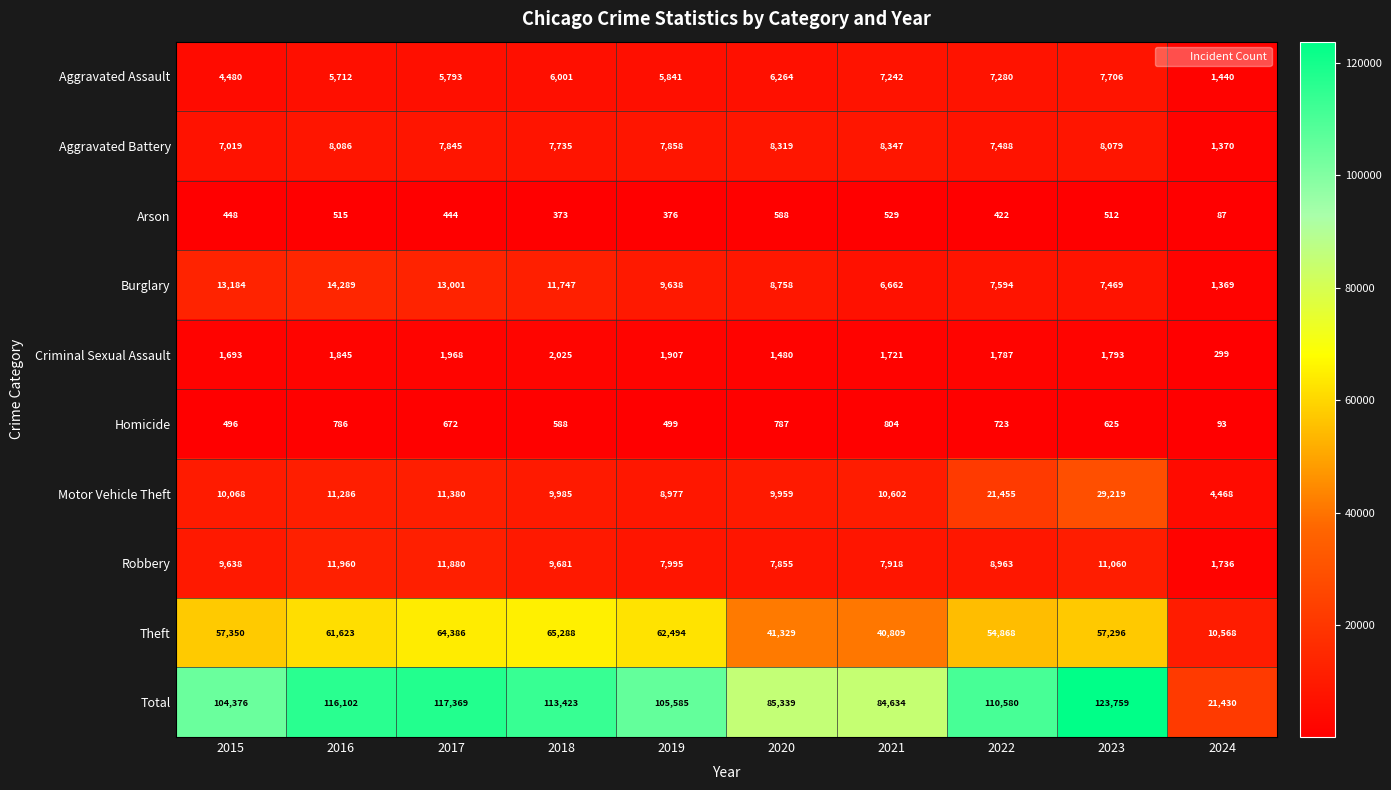

What is the difference between the maximum and minimum values in the Arson series?

501